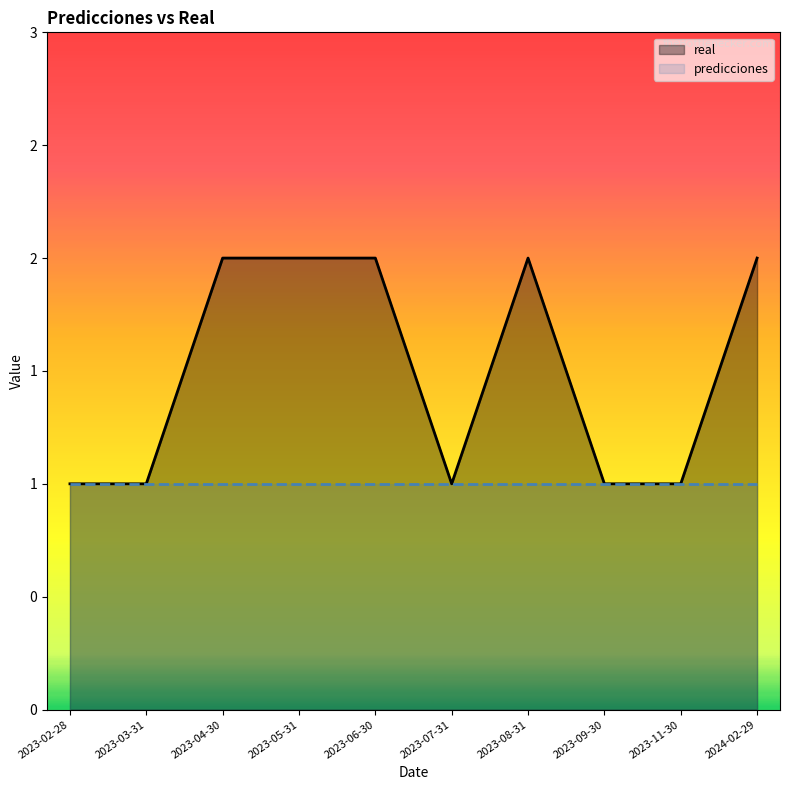

Does the chart display data point markers on the line(s)?

No